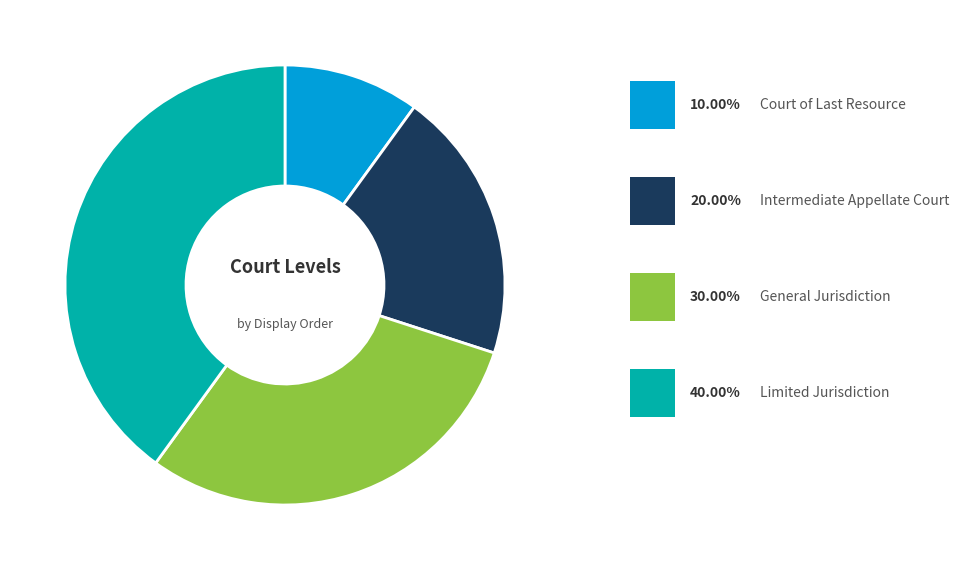

Is there a majority slice in this chart?

No